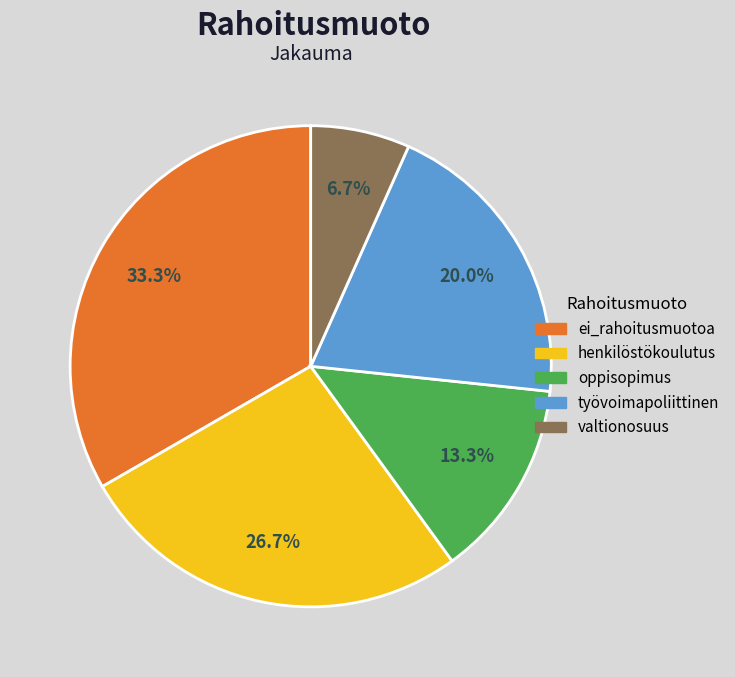

To the nearest percent, what portion does oppisopimus represent?

13%